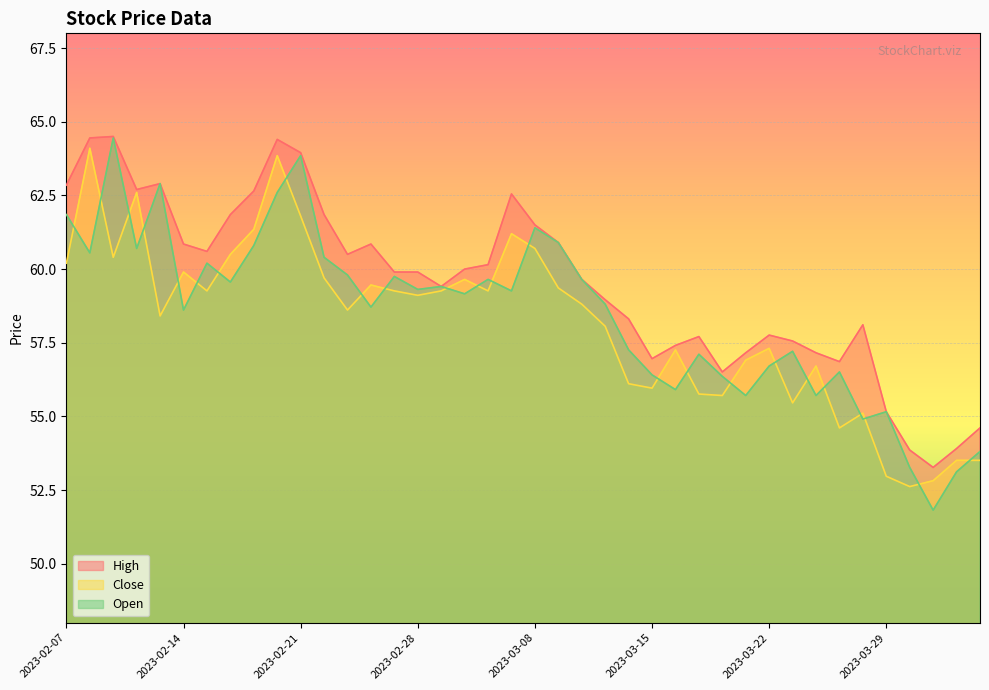

What is the value of the High point at the 13th from the left?

60.5